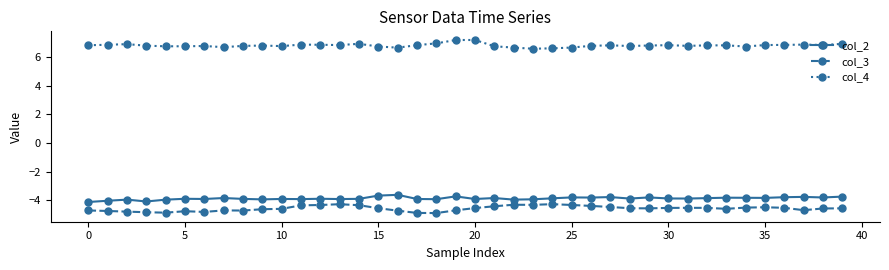

Rank the series by their maximum value, from highest to lowest.

col_4, col_2, col_3